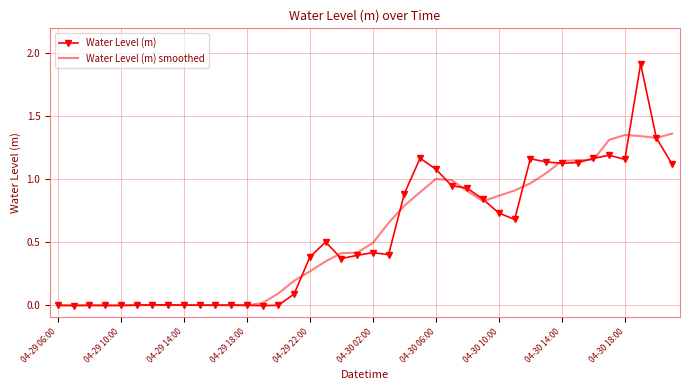

Count the number of data series in this chart.

2